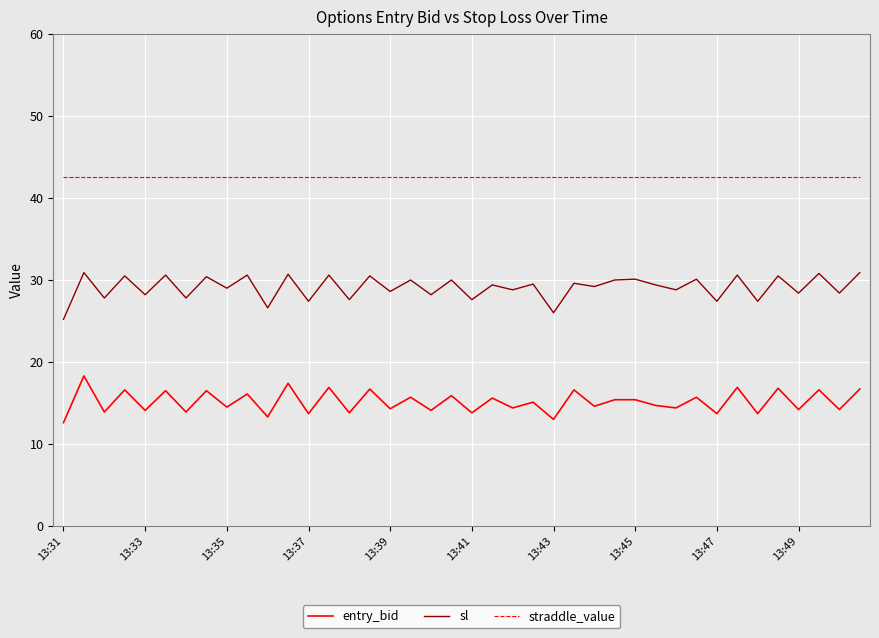

True or false: entry_bid has more than 2 interior local peaks.

True